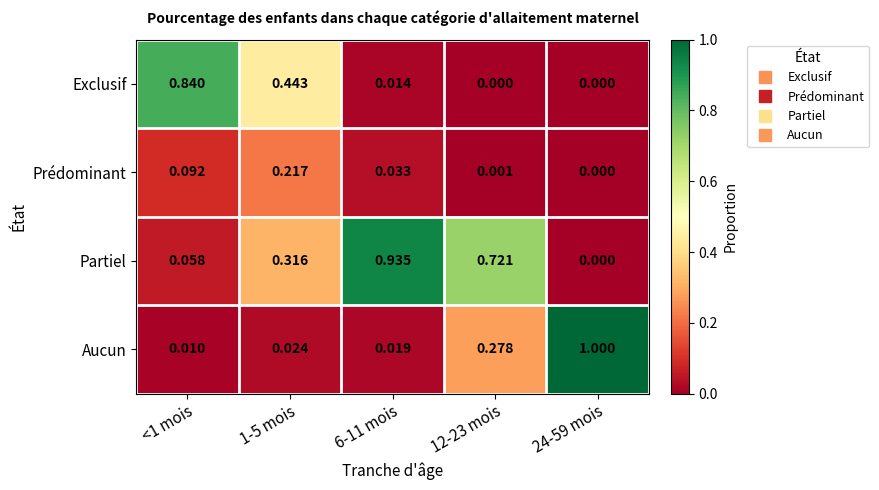

Which series has the largest total across all categories?

Partiel